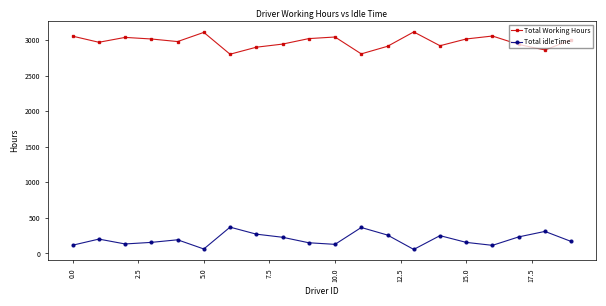

What is the average value of the Total Working Hours series?

2974.6